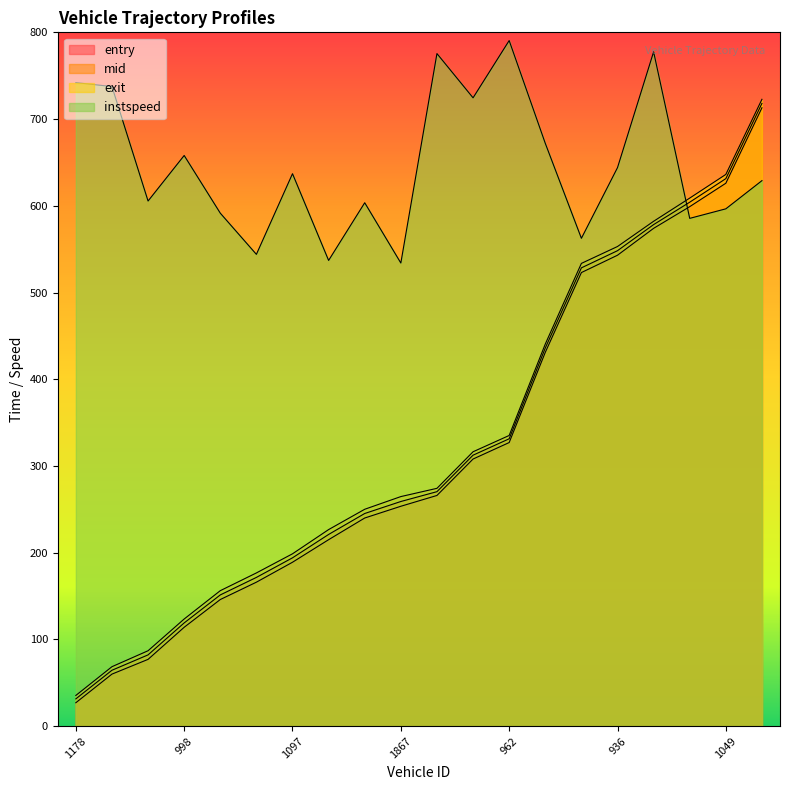

Is the value of entry at 1122 greater than the value of exit at 1122?

No